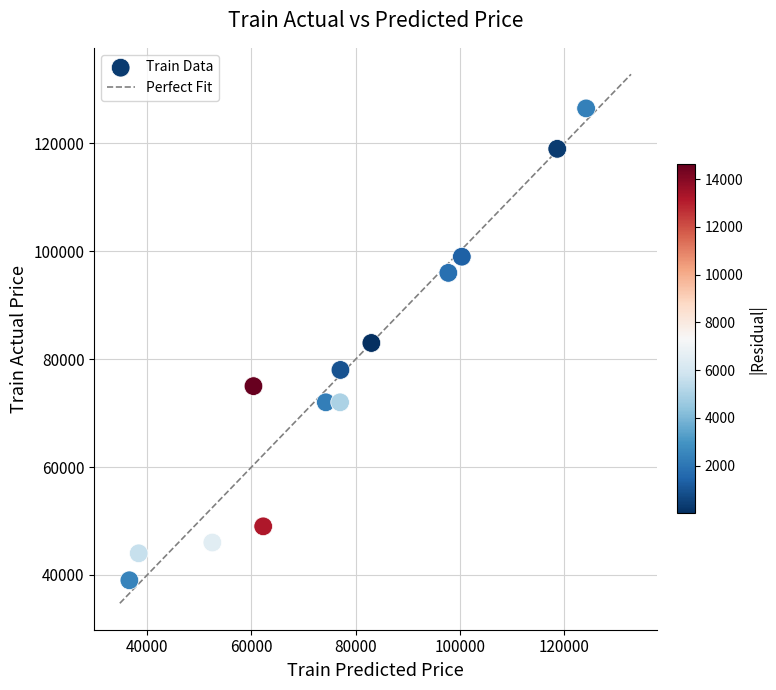

What is the range of Y values (max minus min)?

87500